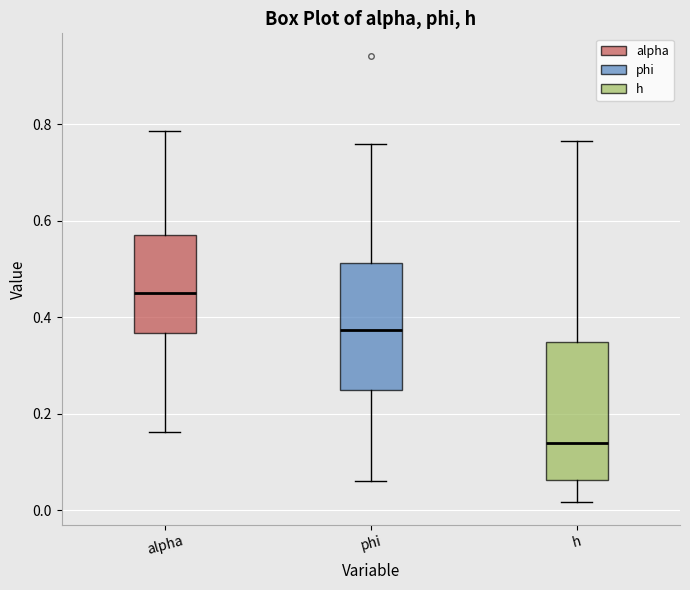

Reading left to right, read every box against the y-axis: the position of its median line, the range the box covers, and the ends of its whiskers. The values are not printed on the chart, so give them approximately, as read against the axis.

alpha: median 0.46, box 0.36 to 0.58, whiskers 0.16 to 0.78
phi: median 0.38, box 0.24 to 0.52, whiskers 0.06 to 0.76
h: median 0.14, box 0.06 to 0.34, whiskers 0.02 to 0.76